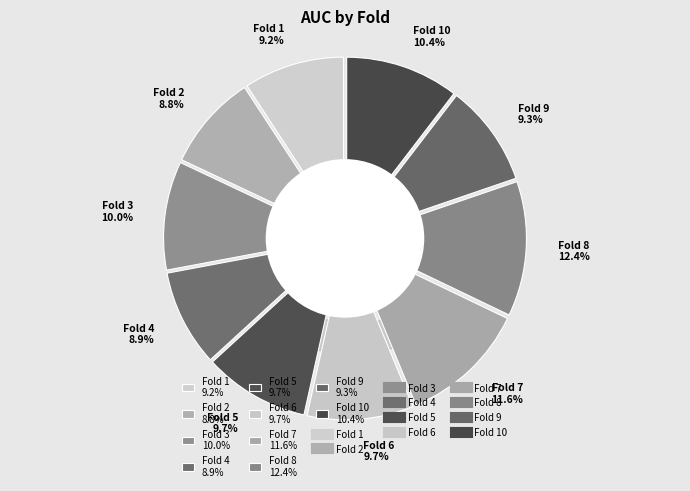

What portion of the pie excludes Fold 1?

90.8%